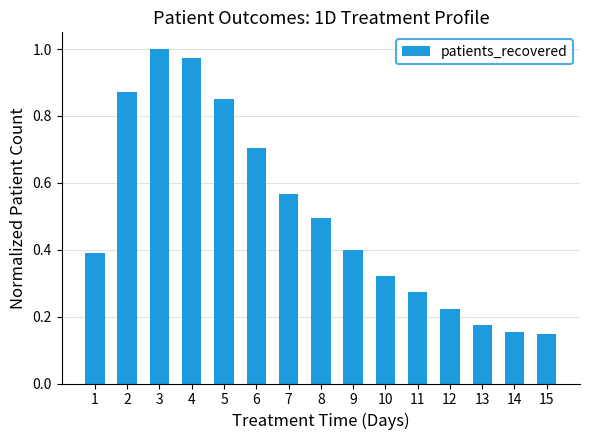

Which category has the highest value across all series?

3